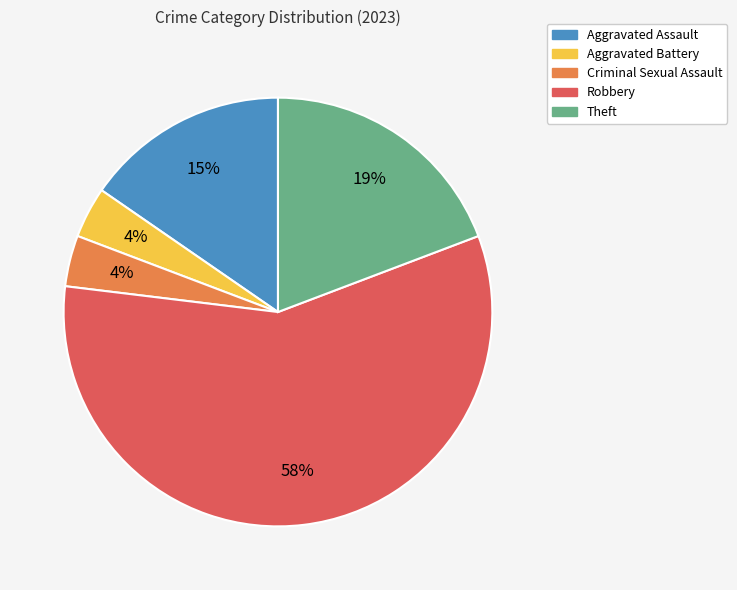

To the nearest percent, what is the difference between the Theft and Aggravated Battery slice percentages?

15%